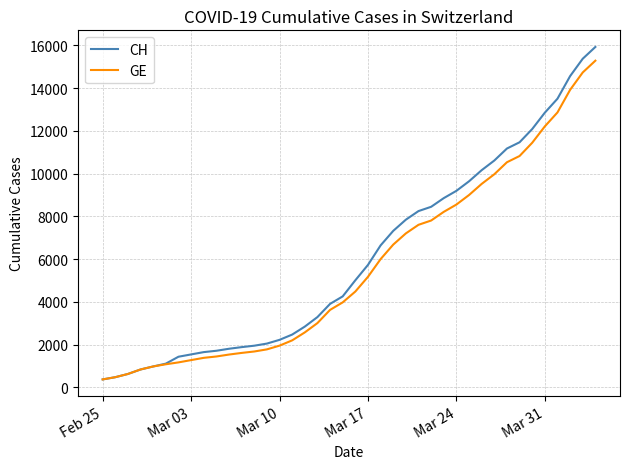

Which series has the largest range (max minus min)?

CH